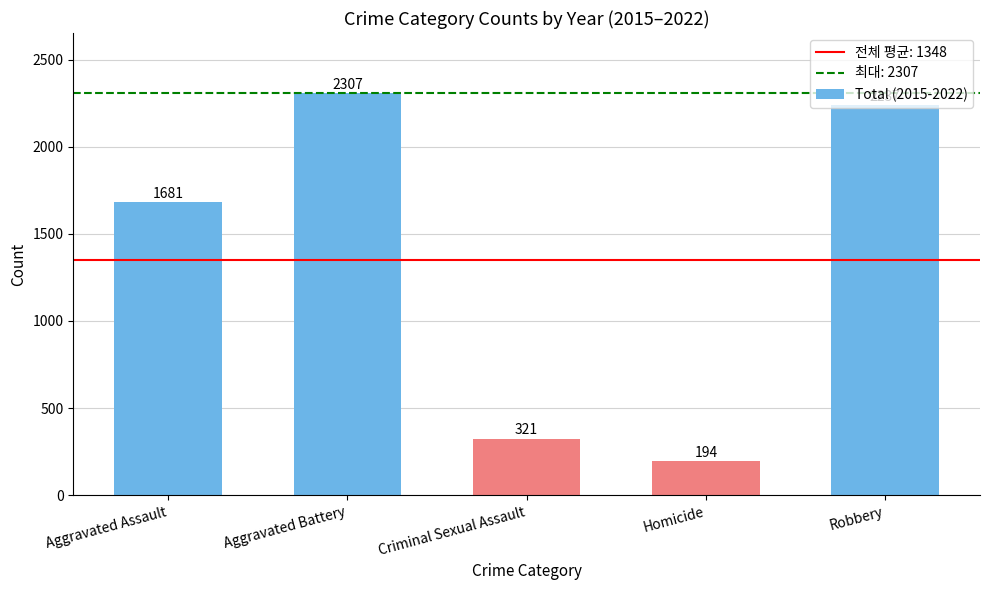

What is the difference between the maximum and second lowest values?

1986